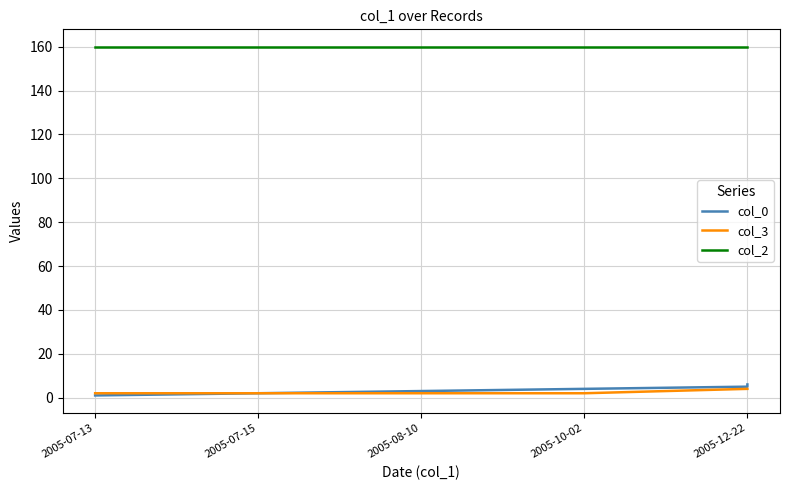

What is the total value across all series at 2005-07-15?

164